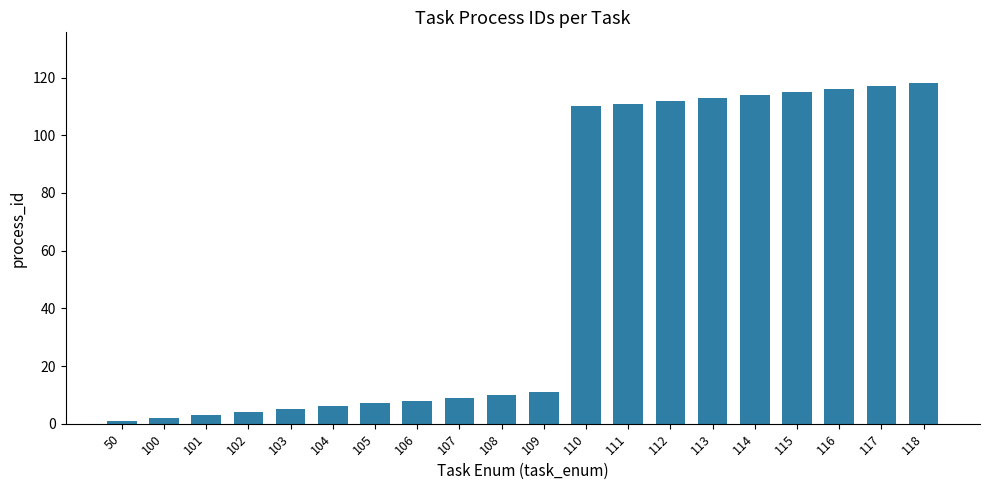

What is the sum of all values?

1092